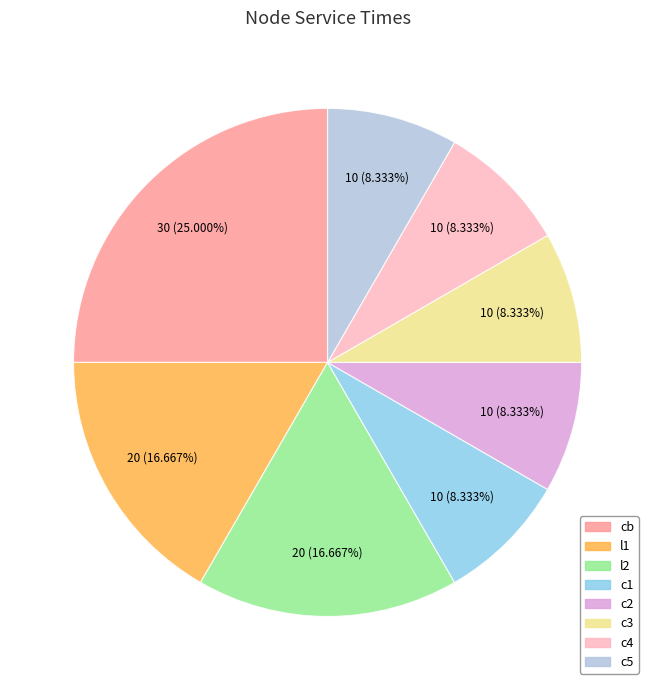

Does c5 represent more than half of the total?

No